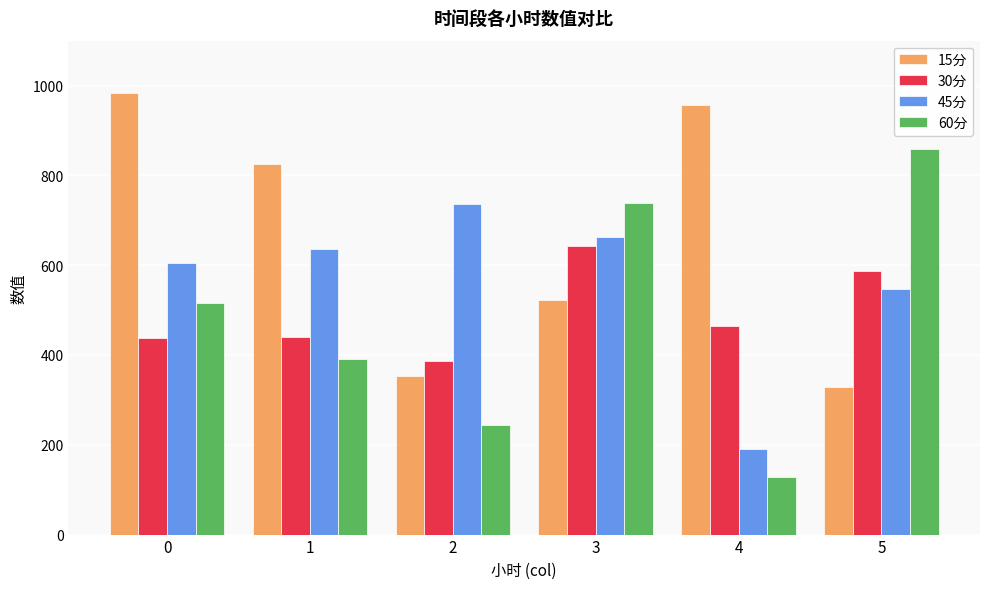

What is the value of the 60分 bar at the 1st from the left?

516.1